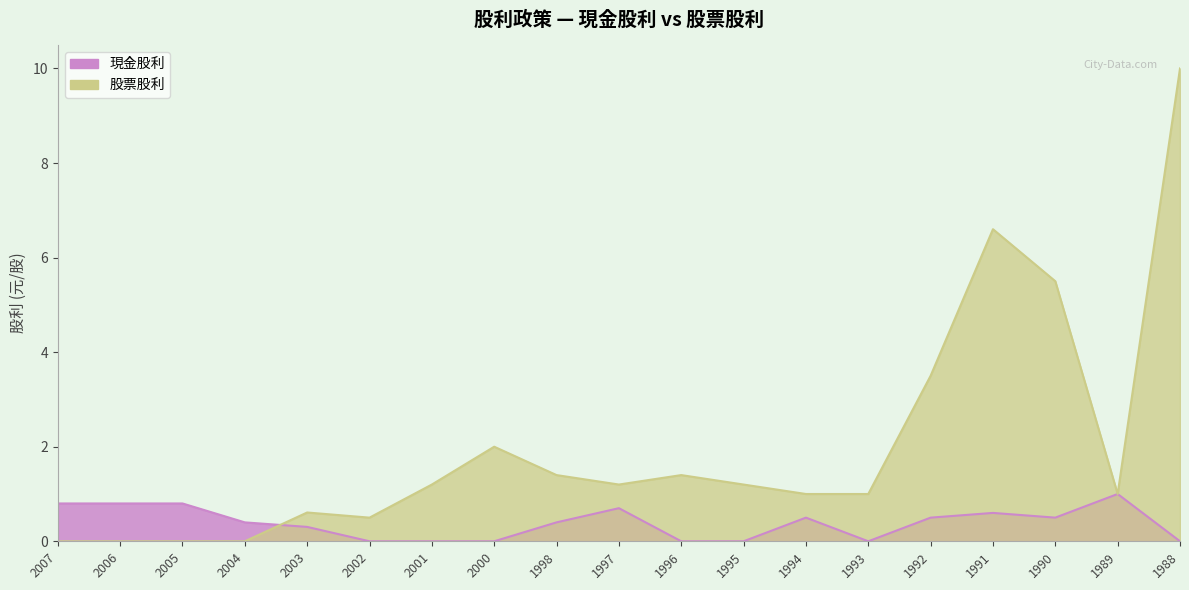

What is the sum of the 現金股利 values at 1991 and 2004?

1.0